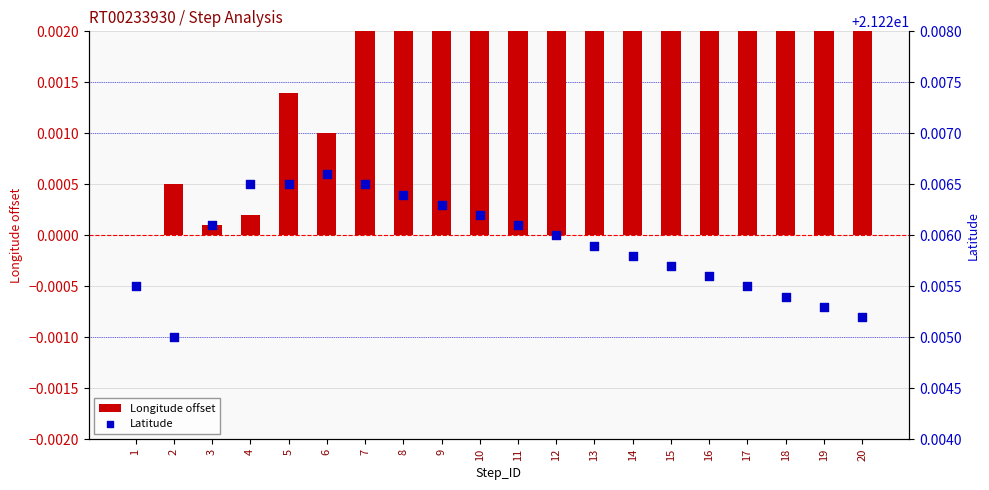

Which series reaches the minimum Y coordinate?

Longitude offset